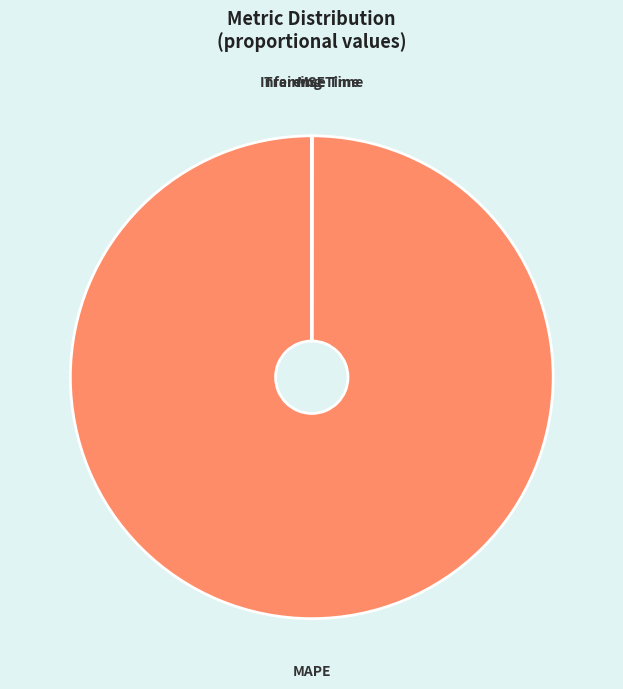

Is there a majority slice in this chart?

Yes